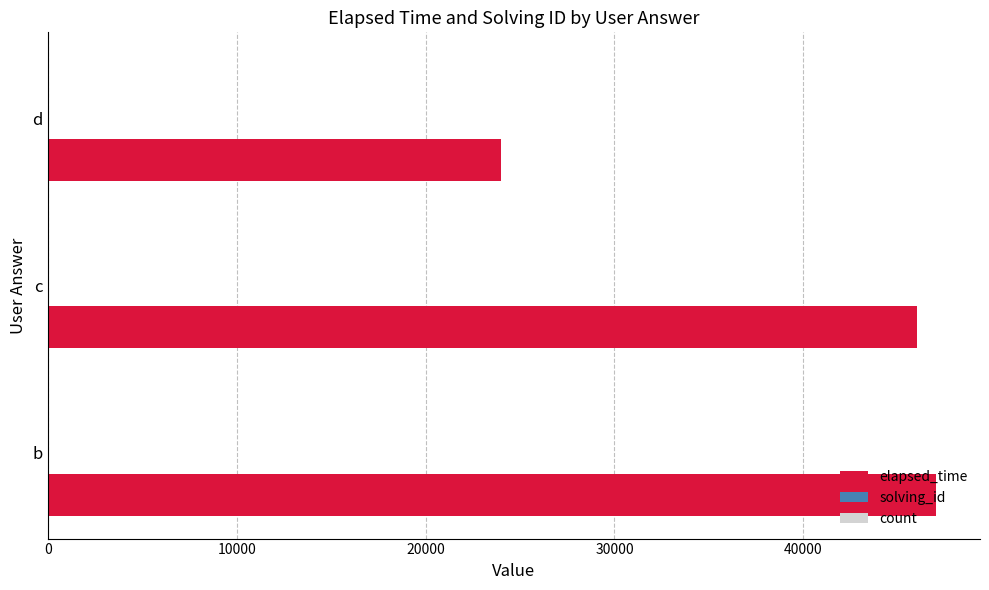

The elapsed_time series shows 15632 at d. True or false?

False